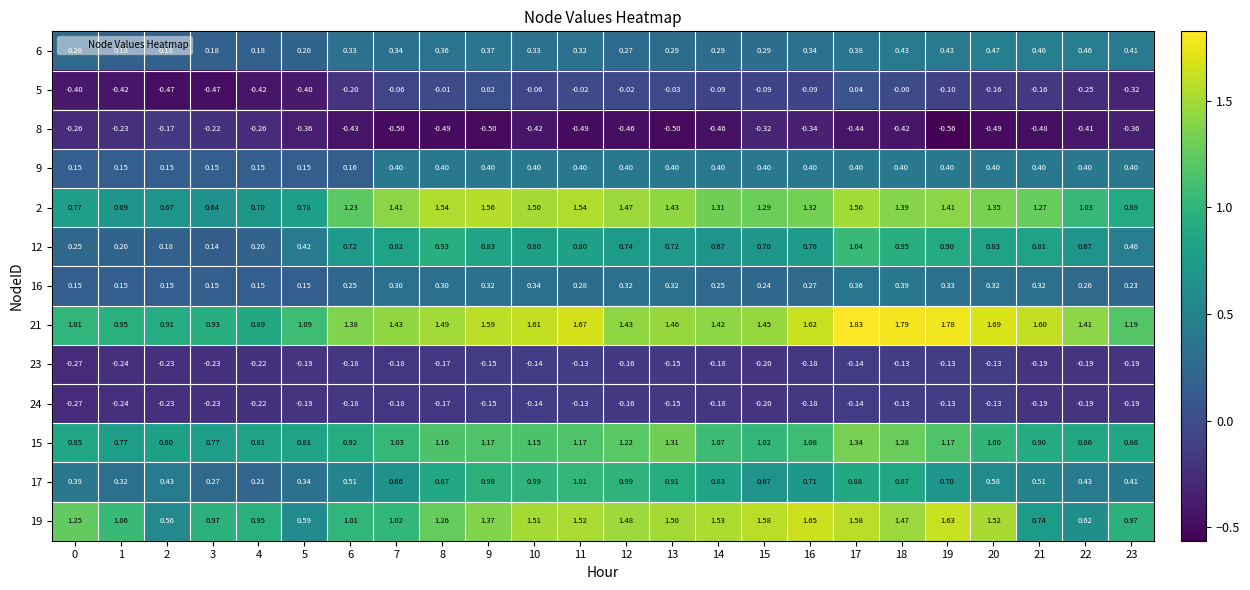

Is the value of 21 at 11 greater than the value of 16 at 8?

Yes